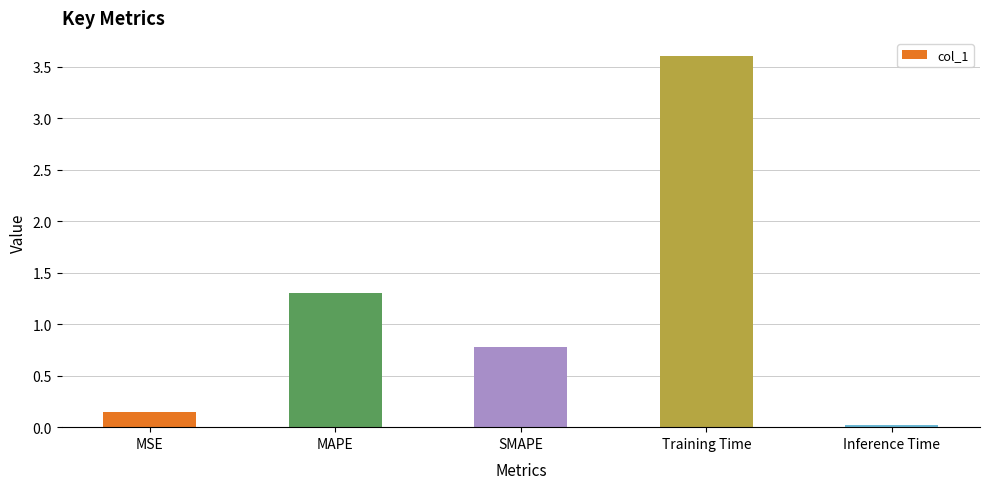

List the labels in order of value, smallest first.

Inference Time, MSE, SMAPE, MAPE, Training Time